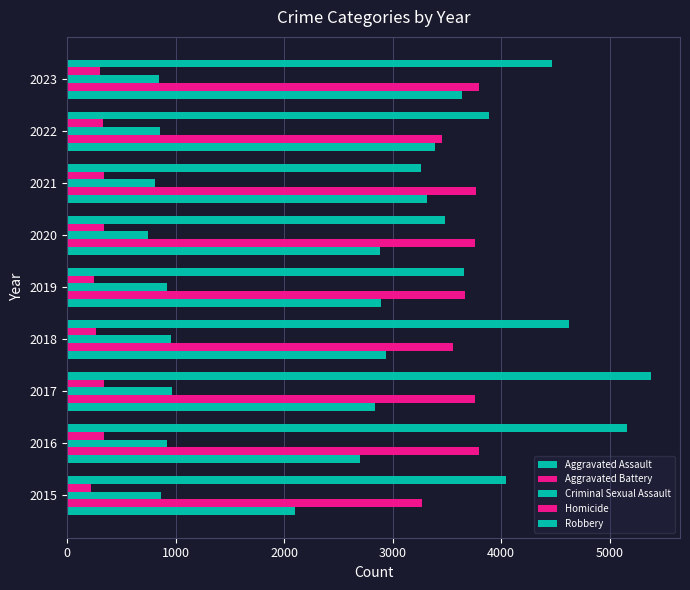

What is the greatest value displayed?

5381